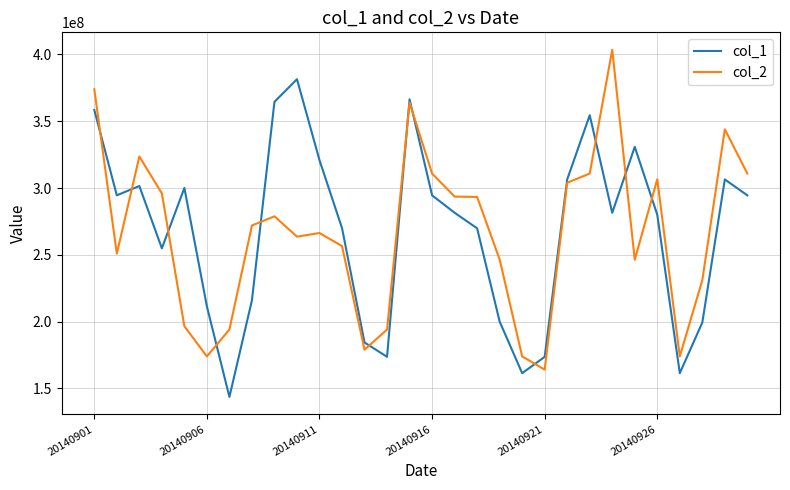

What is the maximum value shown in the chart?

403583339